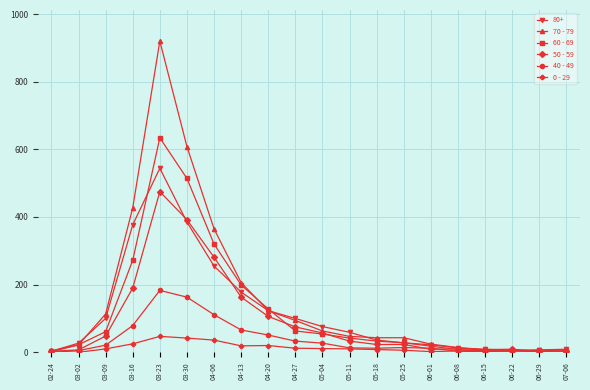

What is the label of the 2nd point from the left?

03-02